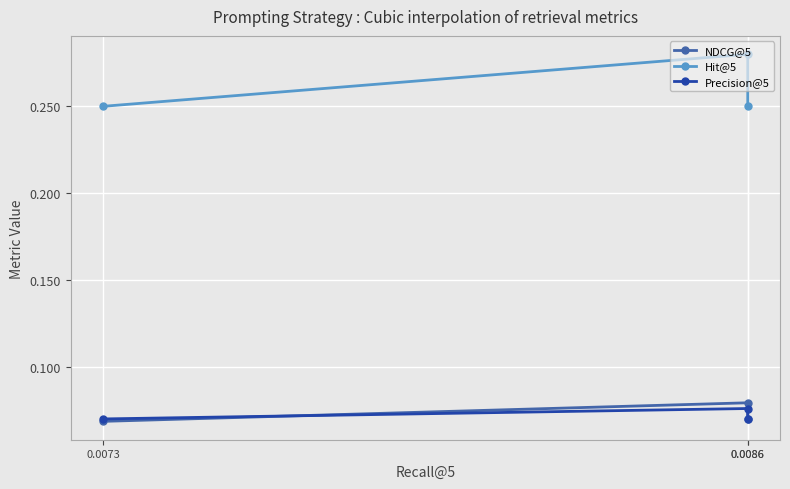

Where is NDCG@5 nearest to the value 0?

0.0073